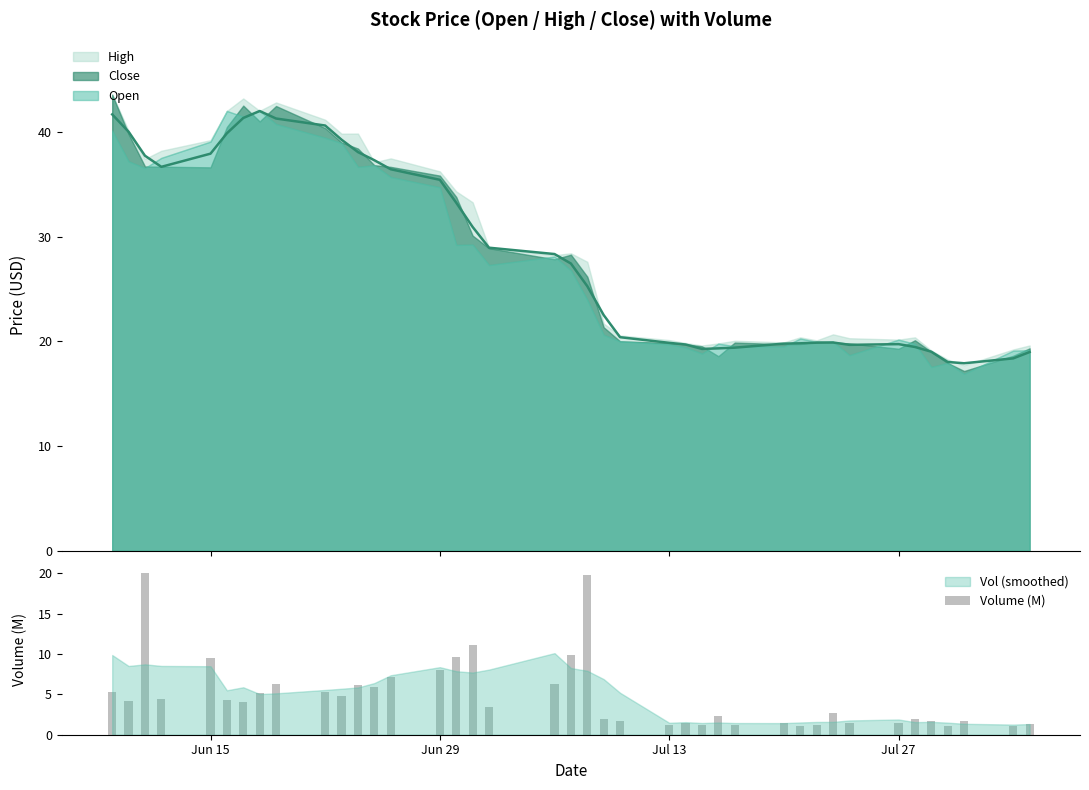

What is the lowest value of the Volume (M) series?

1.0